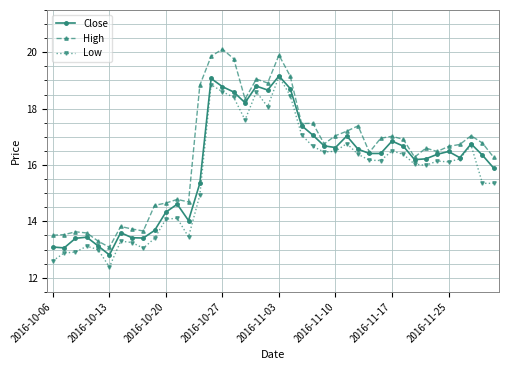

What is the maximum value for High?

20.1